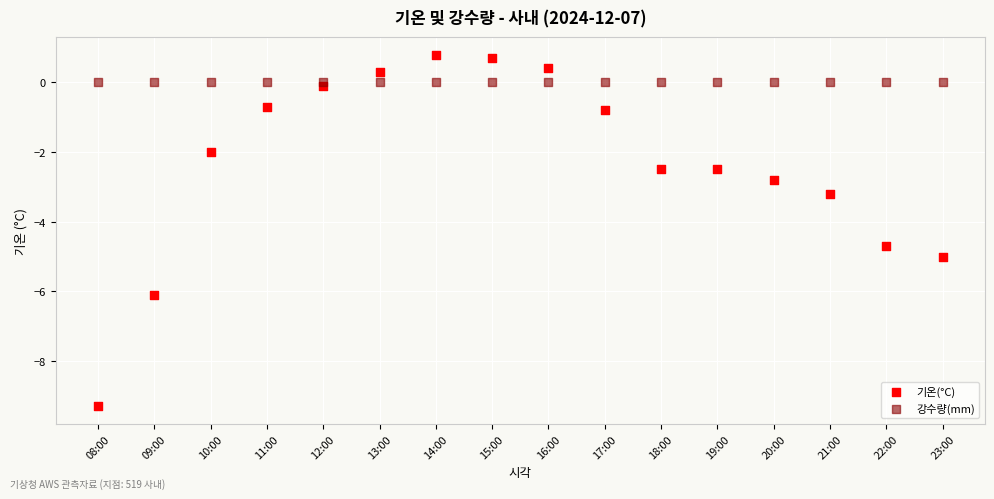

Which series reaches the maximum Y coordinate?

기온(°C)